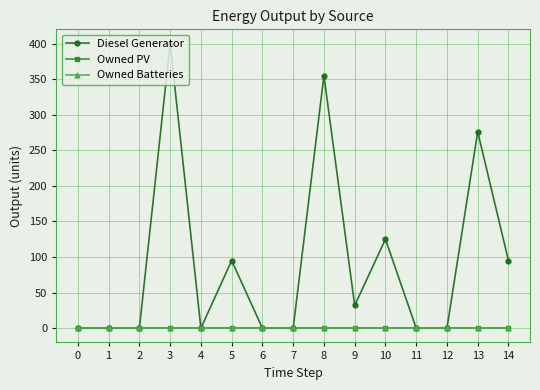

The value of Owned PV at 7 is 0. True or false?

True